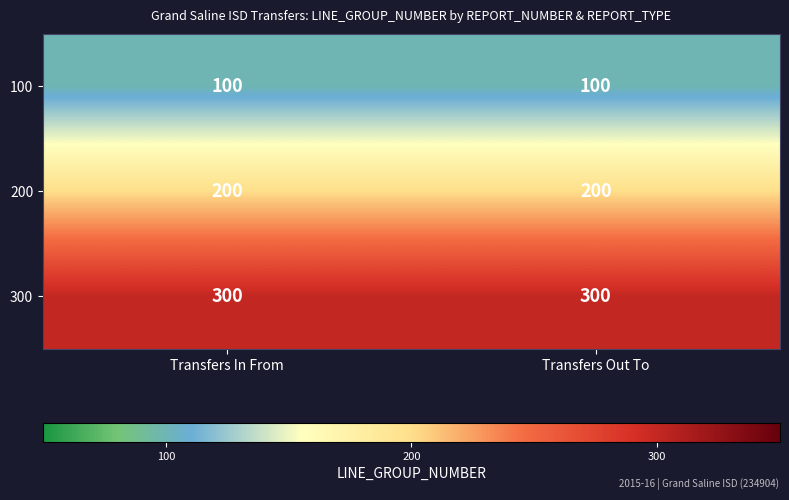

What is the difference between the highest and lowest values at Transfers Out To?

200